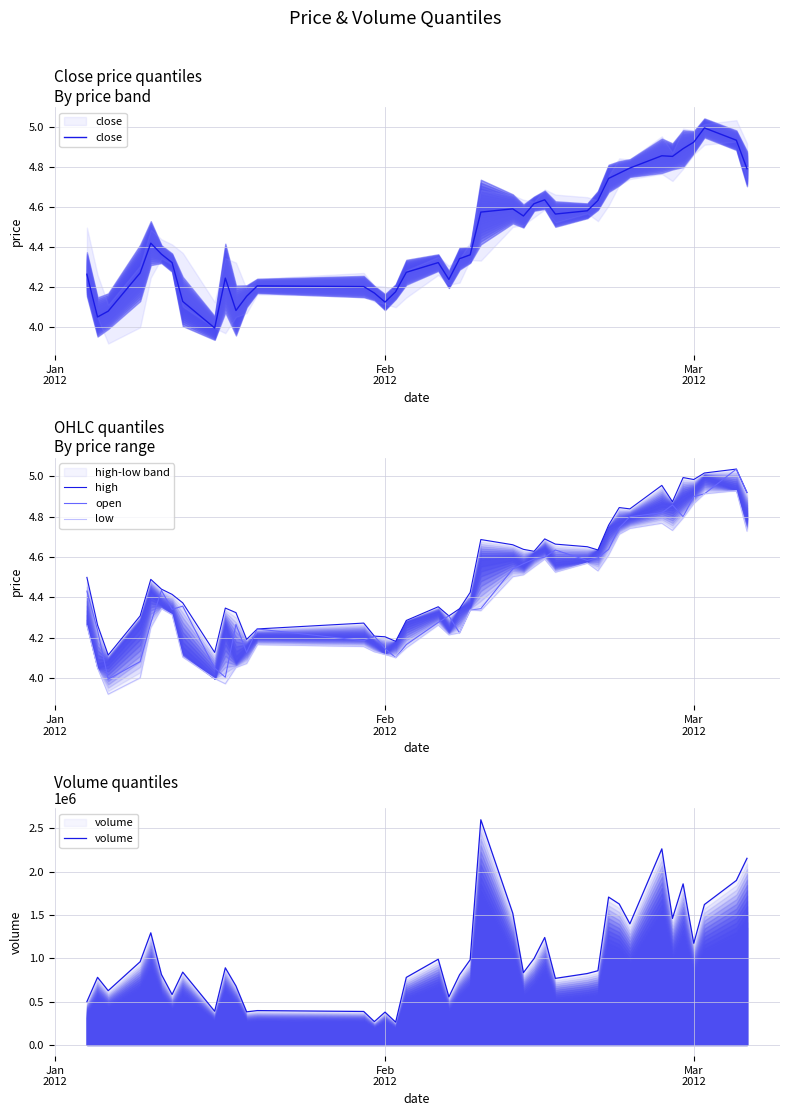

How many interior local valleys does the open series have?

9